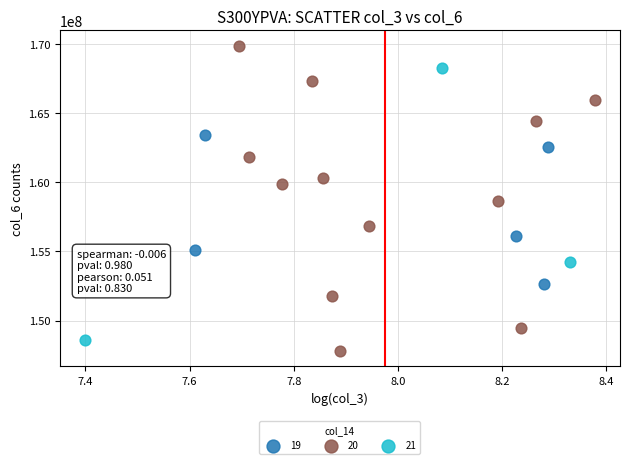

Which series contains the highest Y value?

20